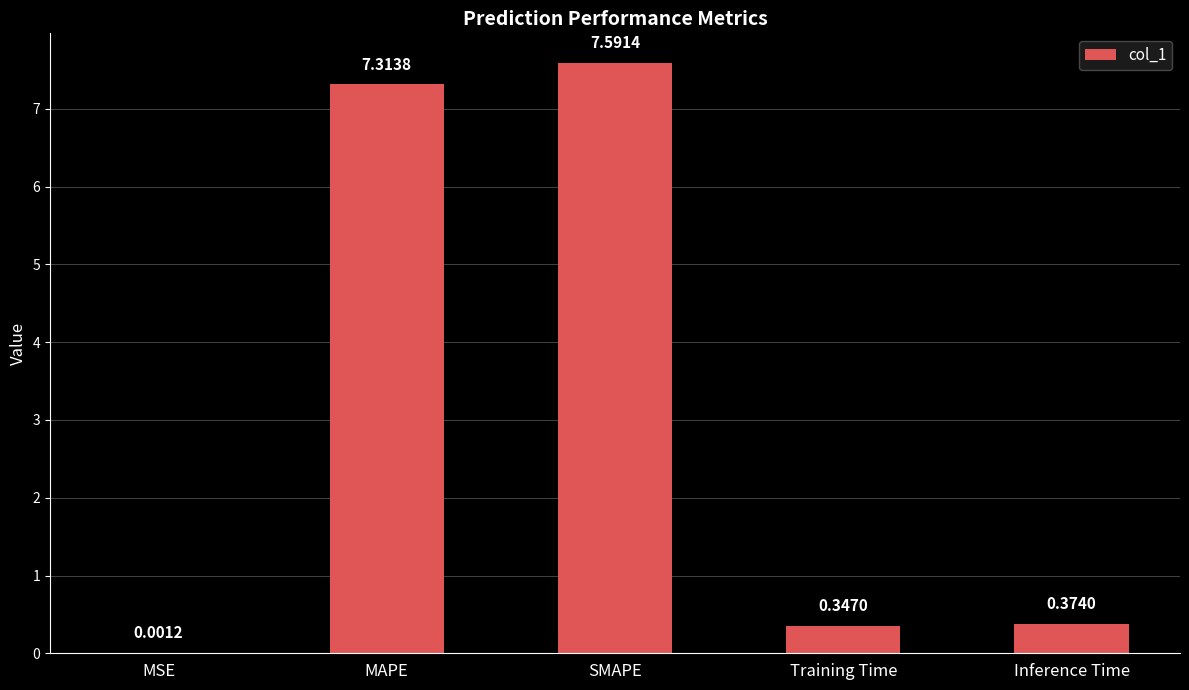

What is the sum of all values?

15.6